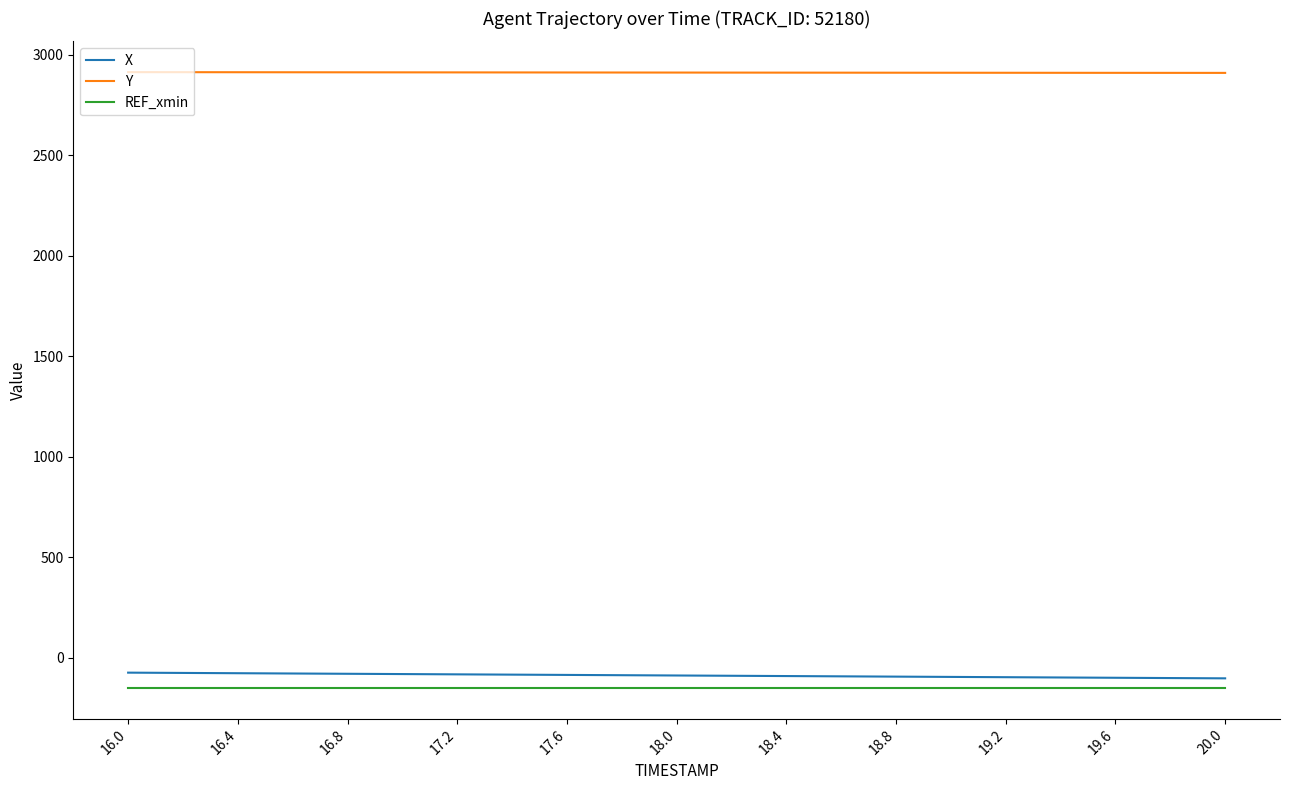

What is the minimum value shown in the chart?

-150.0